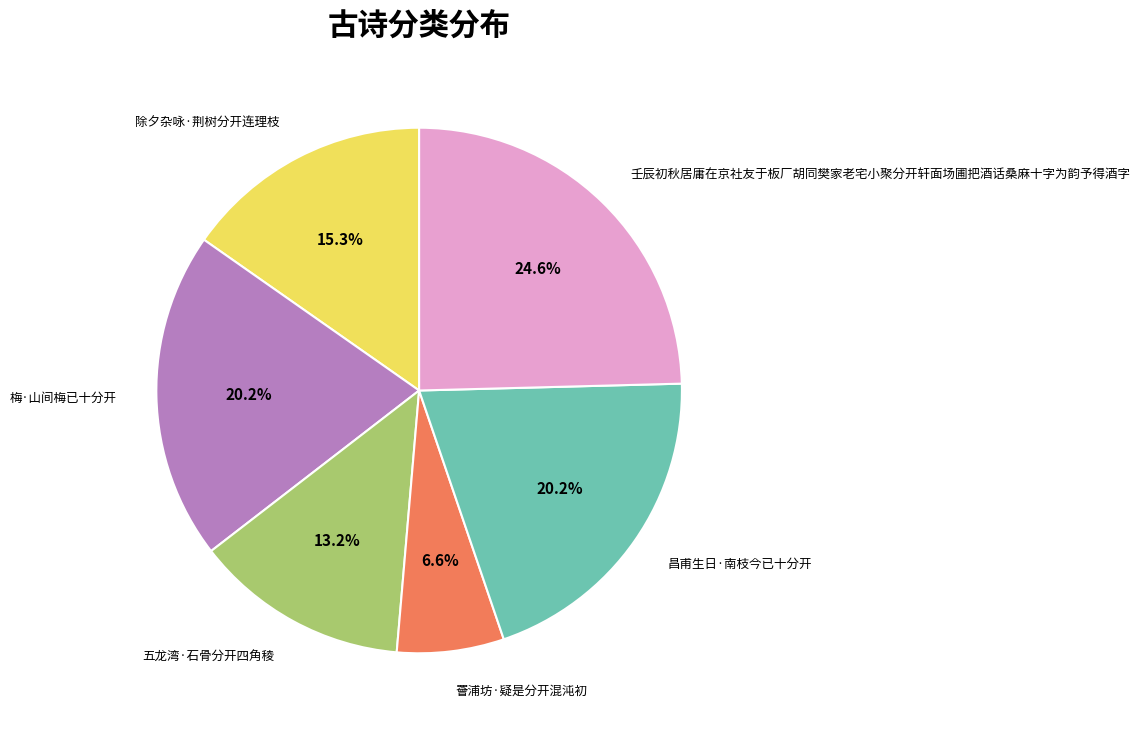

To the nearest percent, what is the combined percentage of 罾浦坊·疑是分开混沌初 and 昌甫生日·南枝今已十分开?

27%